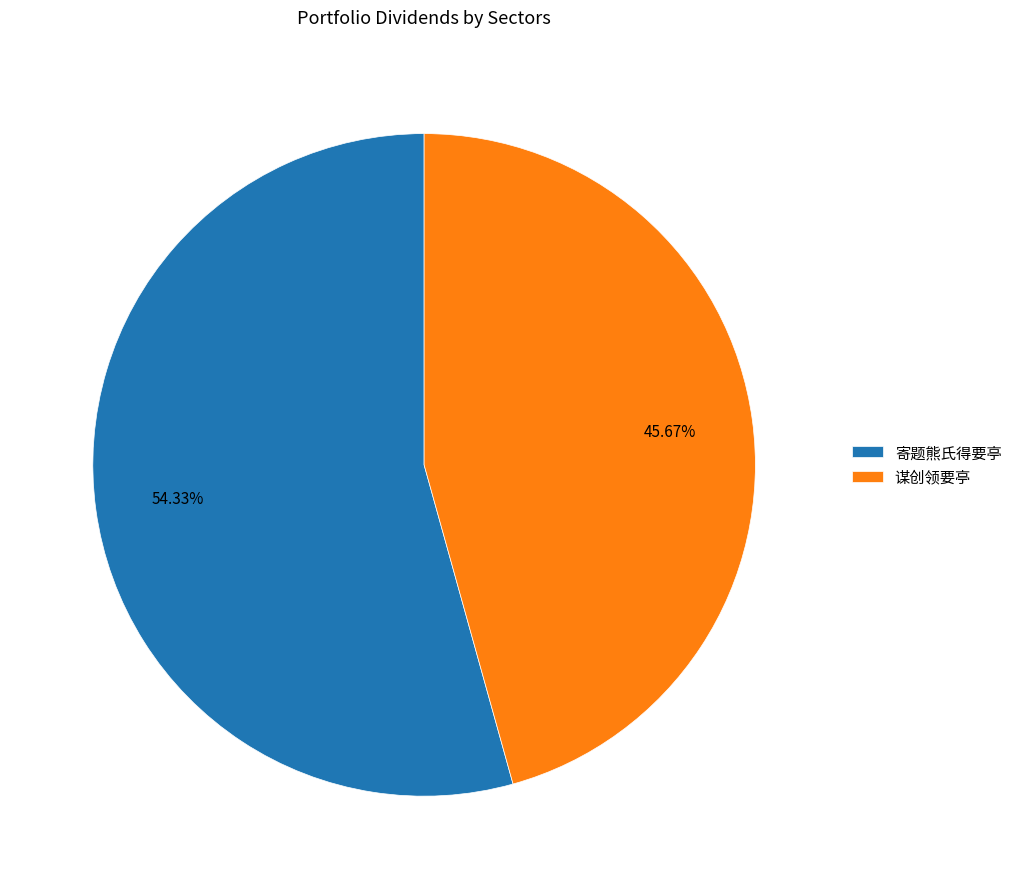

What is the ratio of the value at 寄题熊氏得要亭 to the value at 谋创领要亭?

1.2